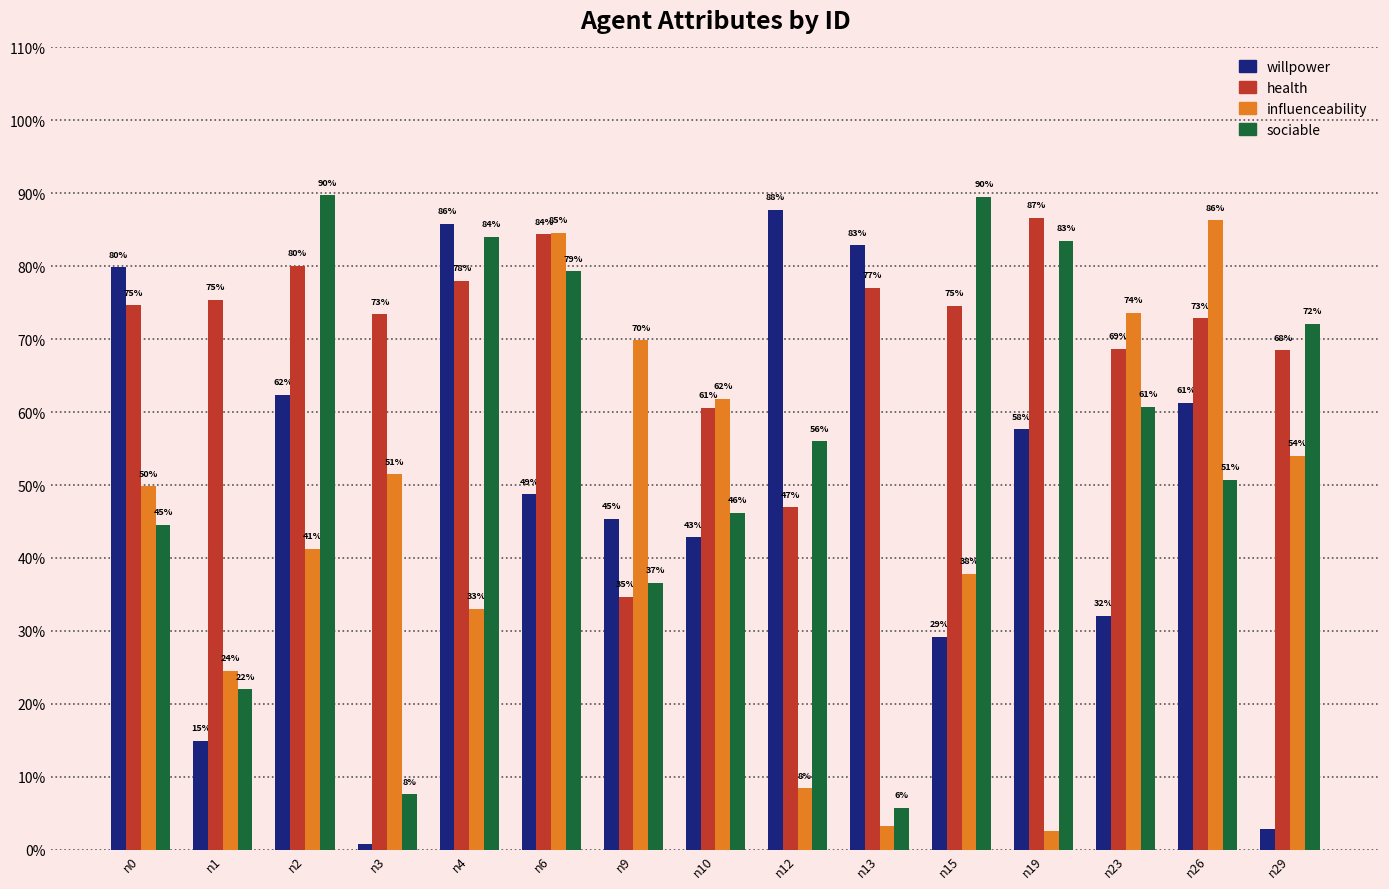

Does the chart contain stacked bars?

No